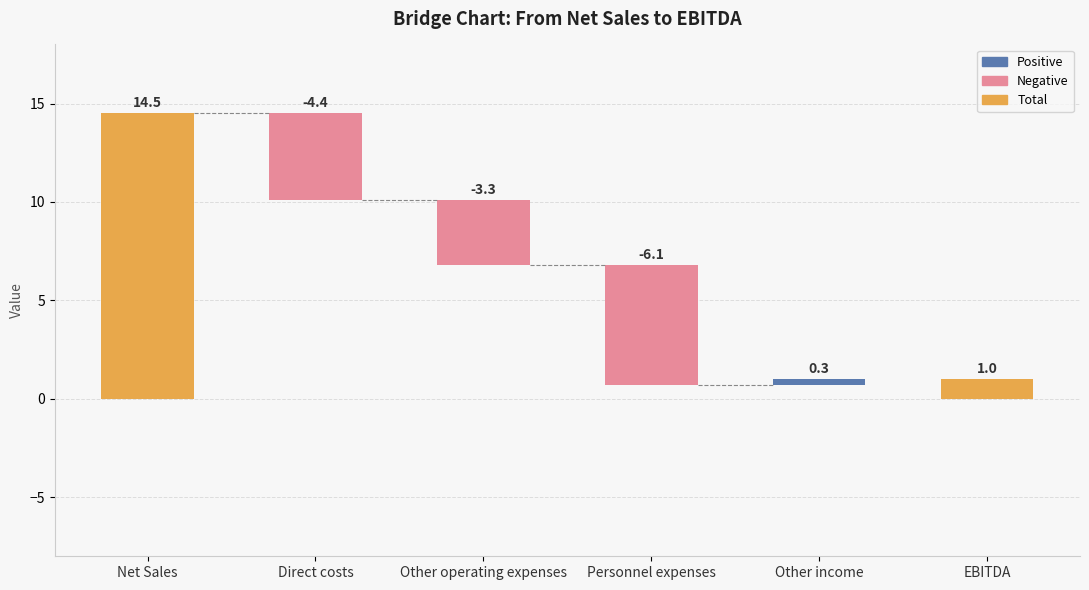

How many values are above zero?

3